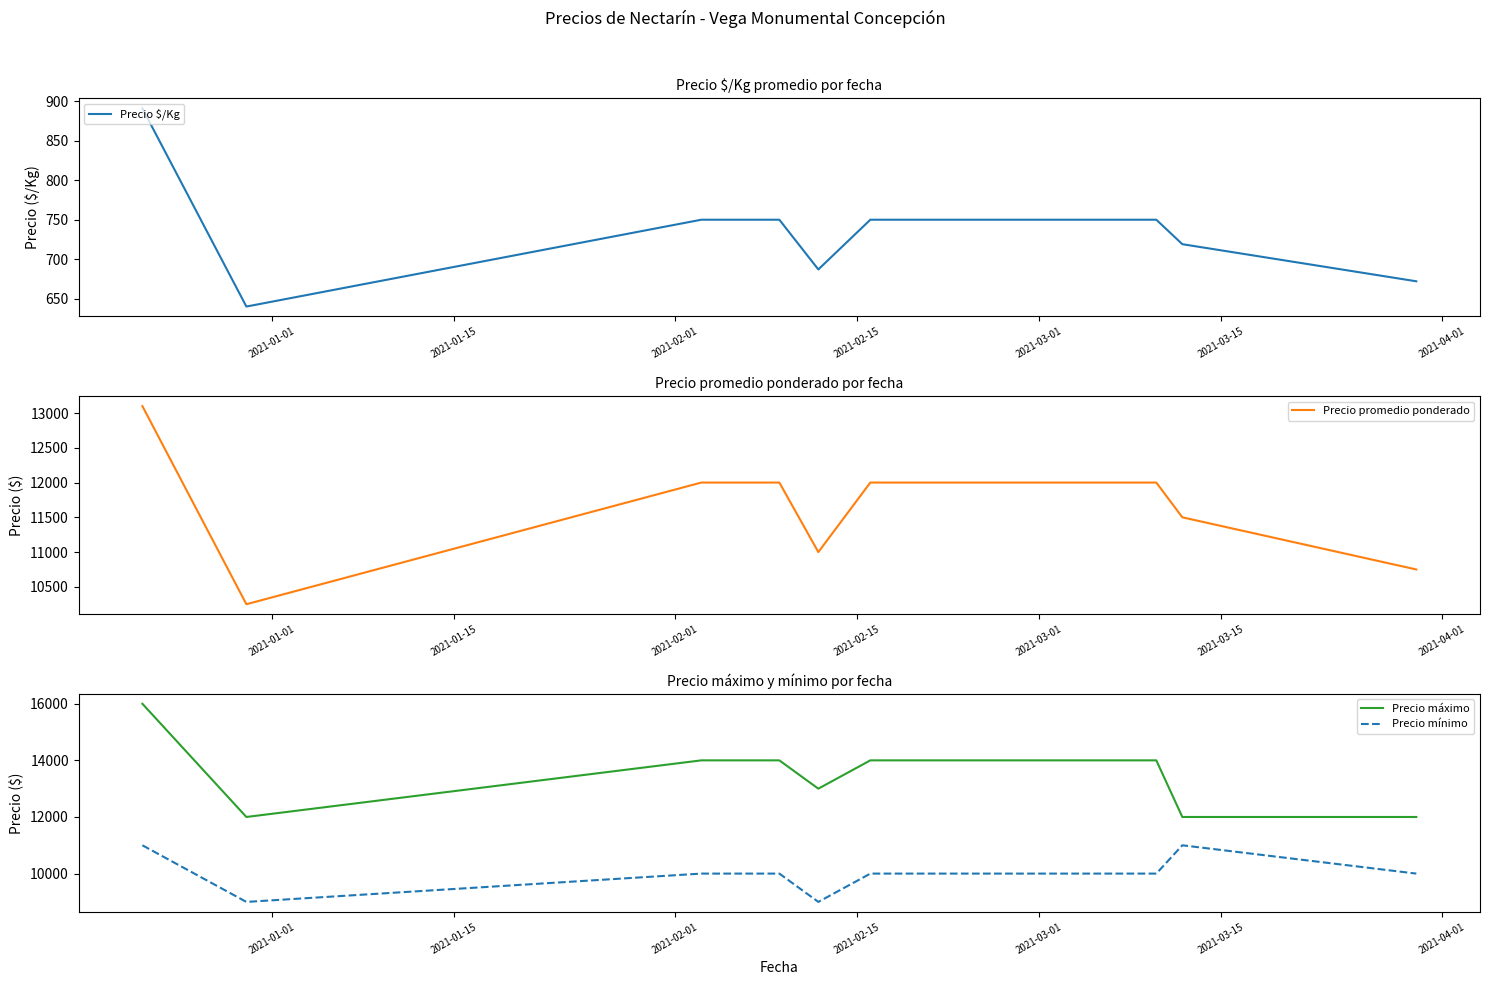

What is the average value of the Precio $/Kg series?

738